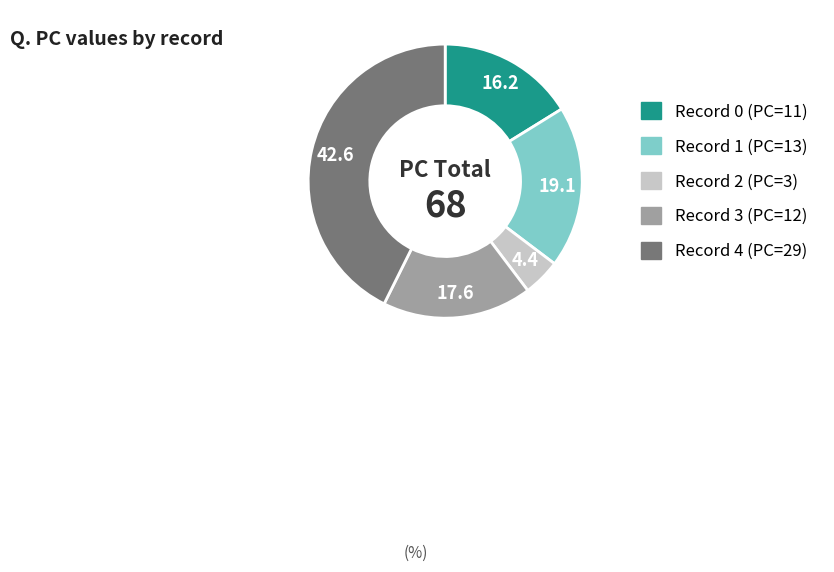

Is there a majority slice in this chart?

No